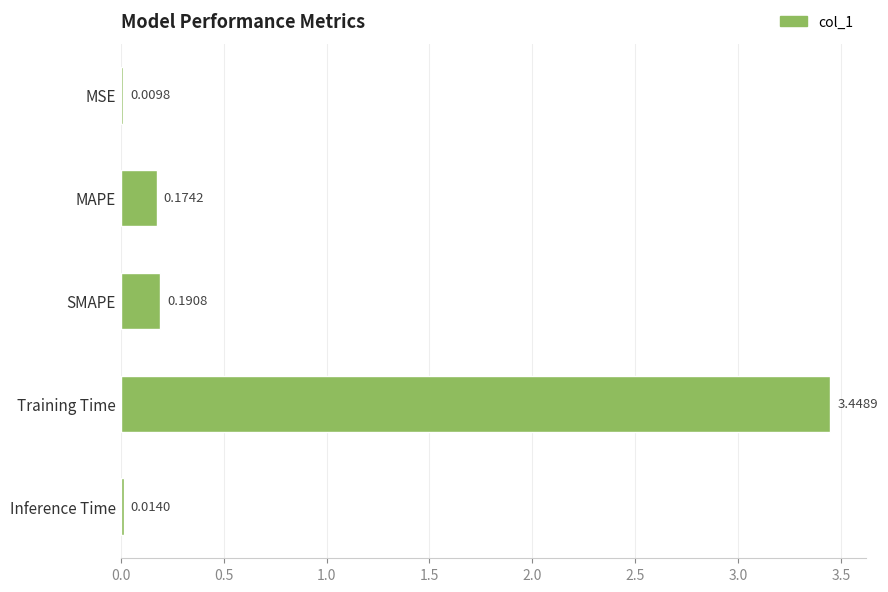

Are the bars grouped side by side (vs. stacked)?

No